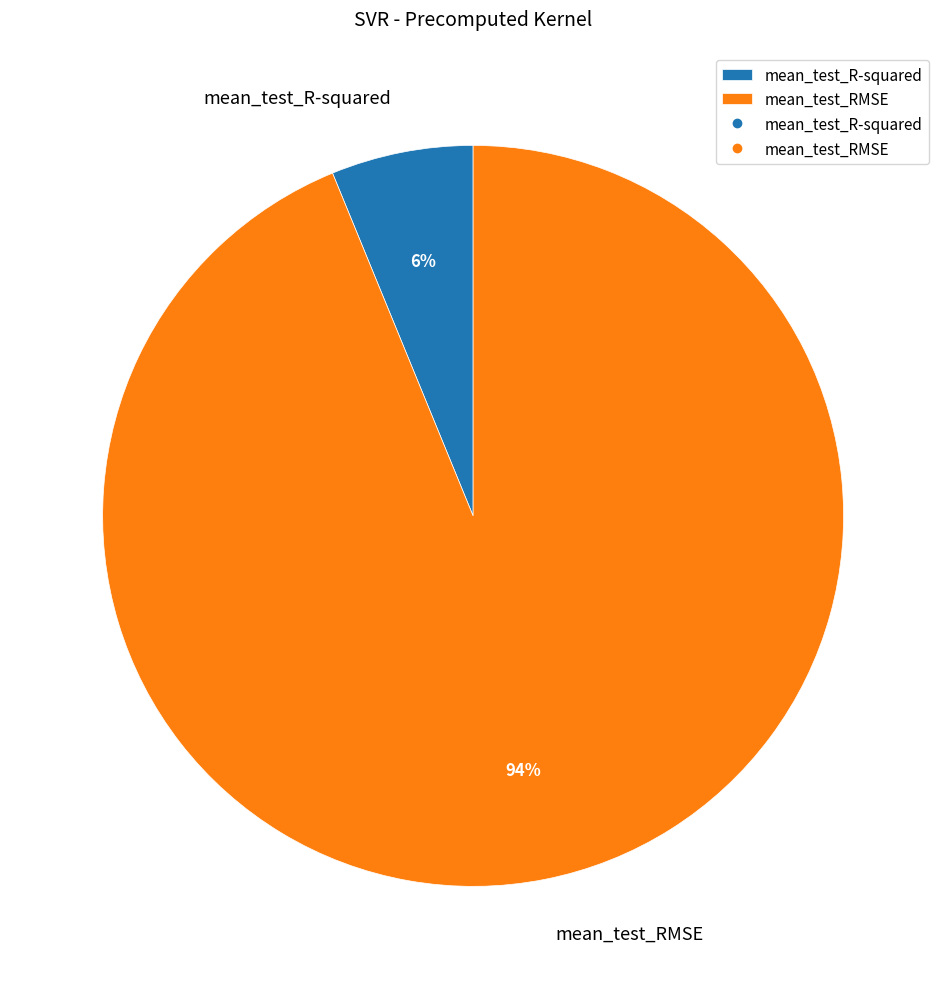

Rank the categories by value from lowest to highest.

mean_test_R-squared, mean_test_RMSE